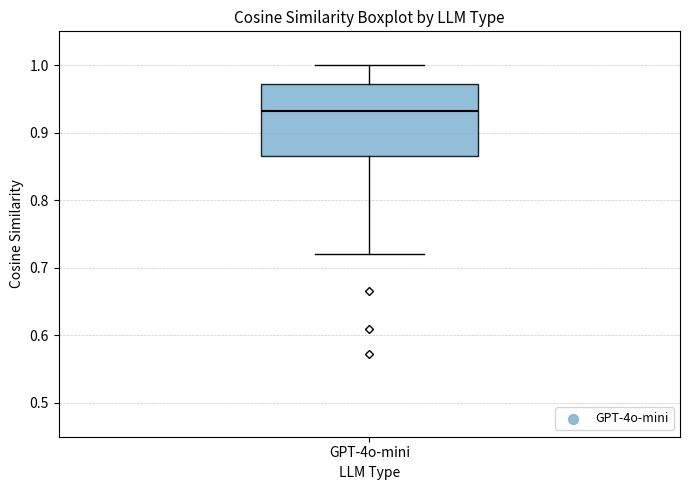

Where is the lower edge of the box for GPT-4o-mini on the y-axis? The values are not printed on the chart, so give them approximately, as read against the axis.

0.87